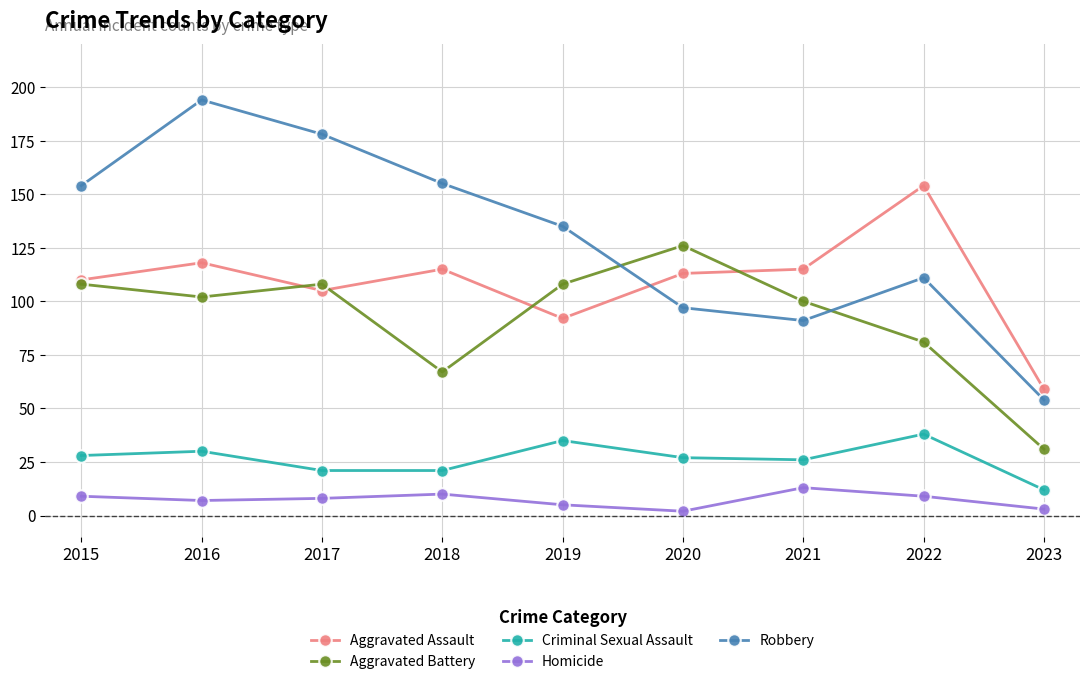

What is the average value of the Robbery series?

130